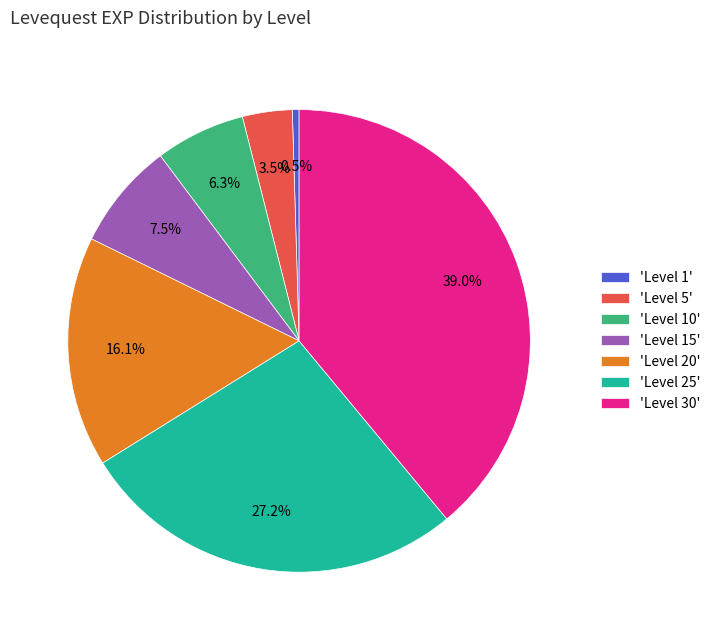

What is the smallest slice in the pie chart?

'Level 1'